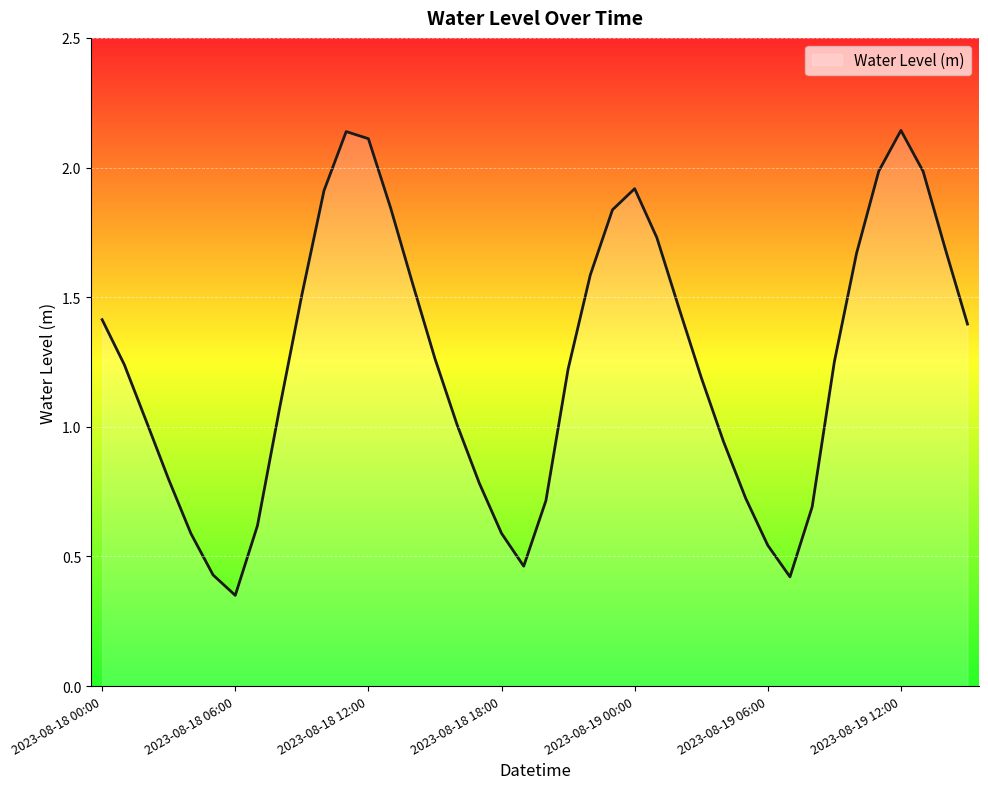

Reading left to right, what are all the values shown in this chart?

1.4	1.2	1.0	0.8	0.6	0.4	0.3	0.6	1.1	1.5	1.9	2.1	2.1	1.8	1.6	1.3	1.0	0.8	0.6	0.5	0.7	1.2	1.6	1.8	1.9	1.7	1.5	1.2	0.9	0.7	0.5	0.4	0.7	1.3	1.7	2.0	2.1	2.0	1.7	1.4